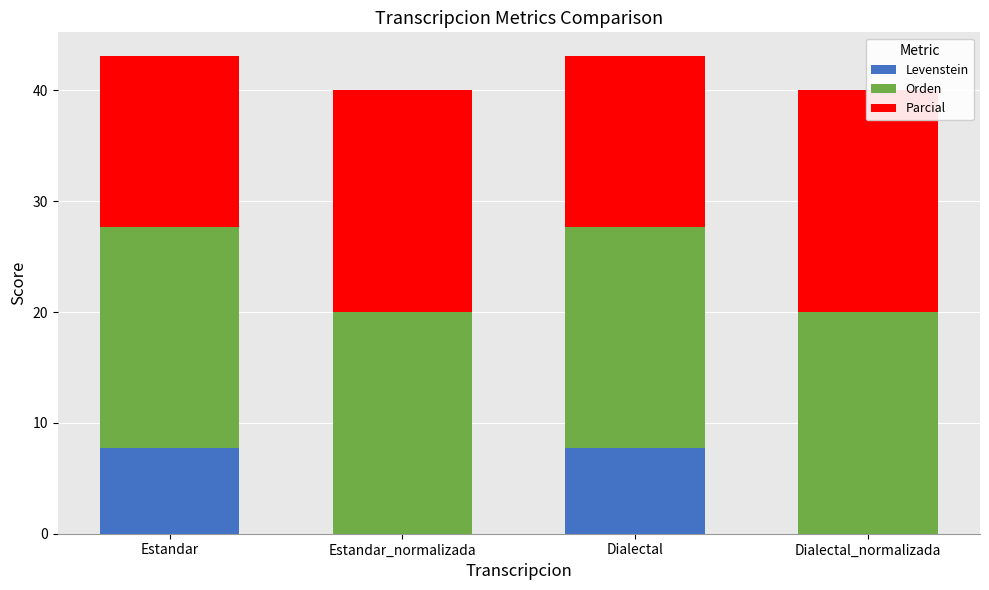

What is the label of the 1st bar from the left?

Estandar